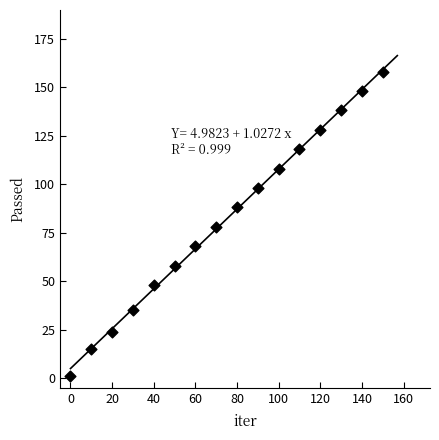

What is the range of X values (max minus min)?

150